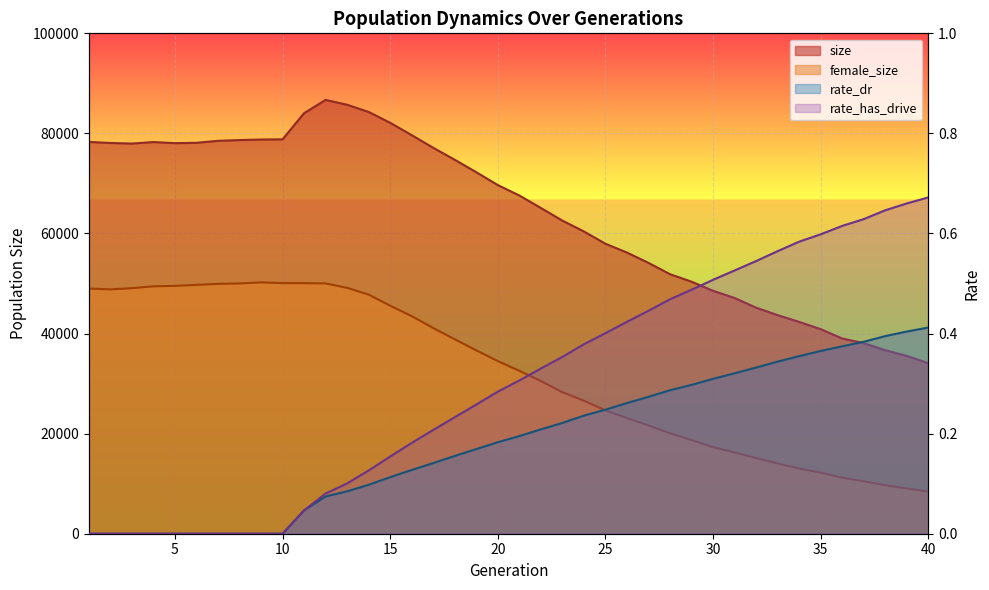

What is the difference between the maximum and second lowest values in the rate_dr series?

0.4